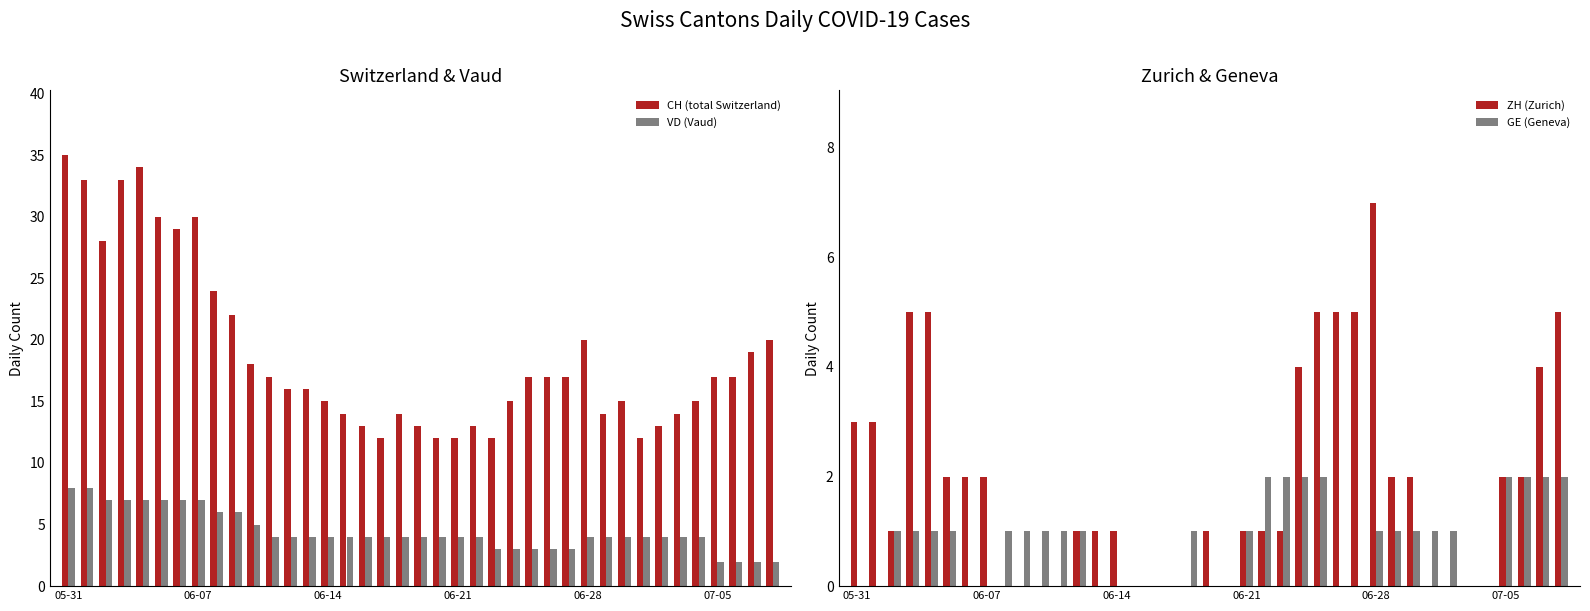

What is the sum of all VD (Vaud) values?

174